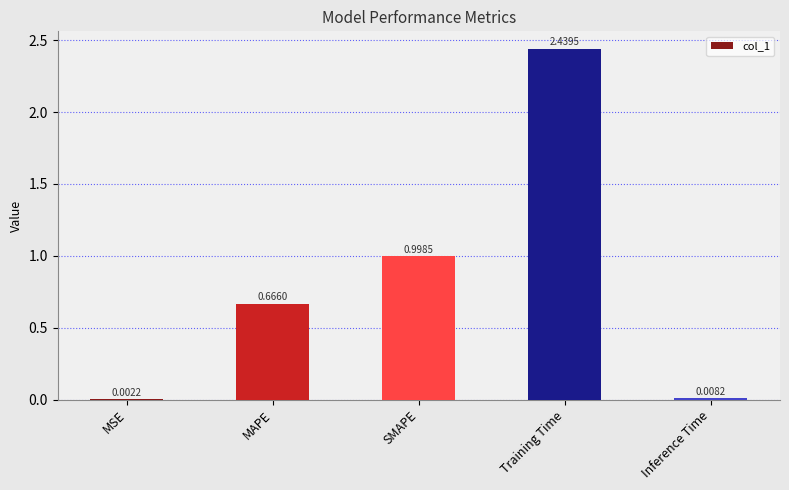

What is the sum of the values at Training Time and SMAPE?

3.4